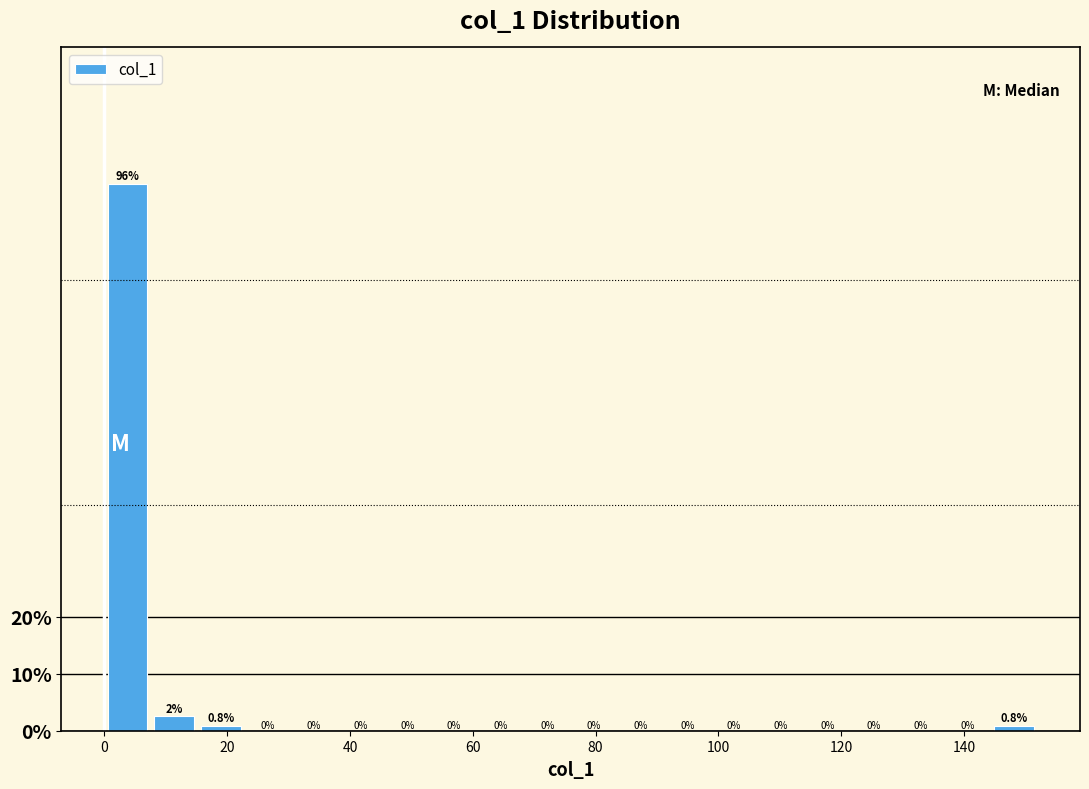

Read against the x-axis, roughly where is the centre of the tallest bar?

4